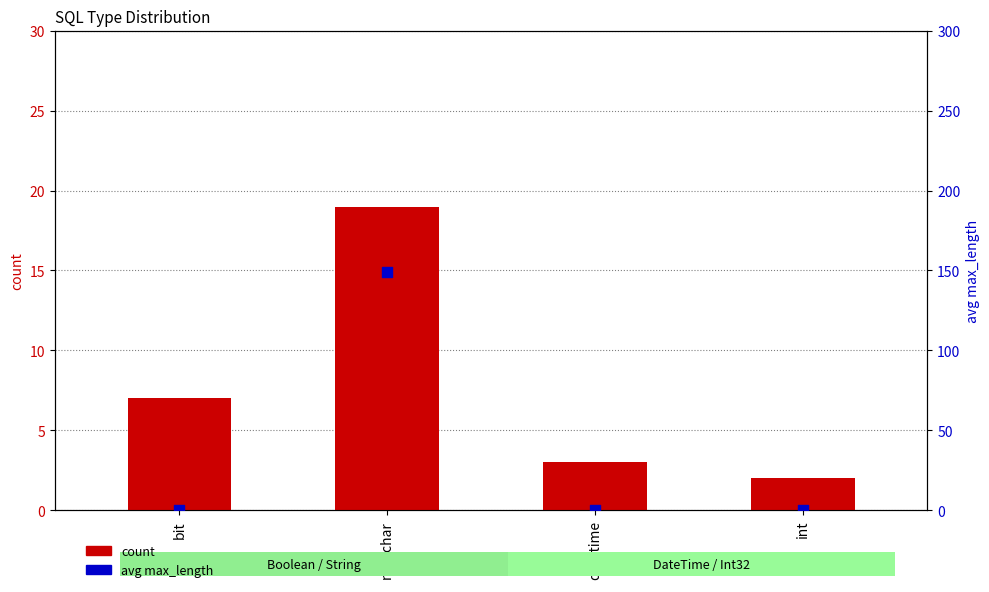

Which series has the widest spread of Y values?

avg max_length